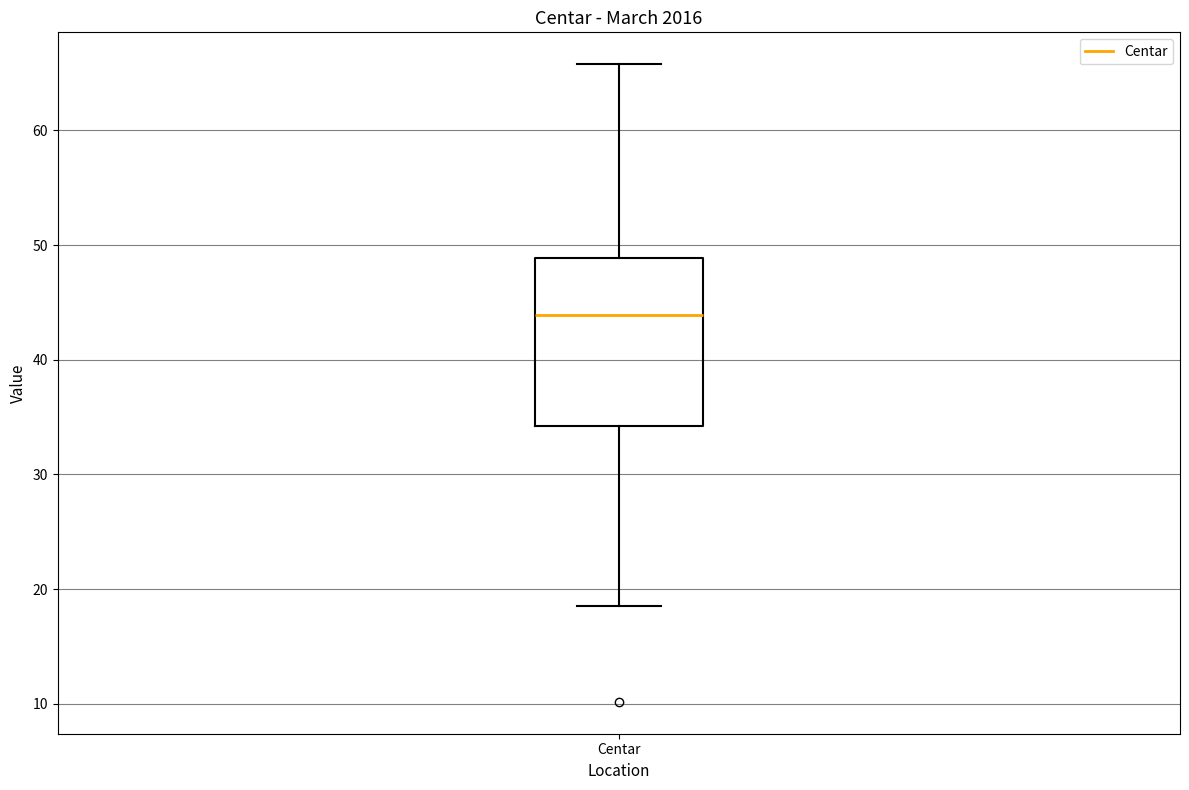

Where is the lower edge of the box for Centar on the y-axis? The values are not printed on the chart, so give them approximately, as read against the axis.

34